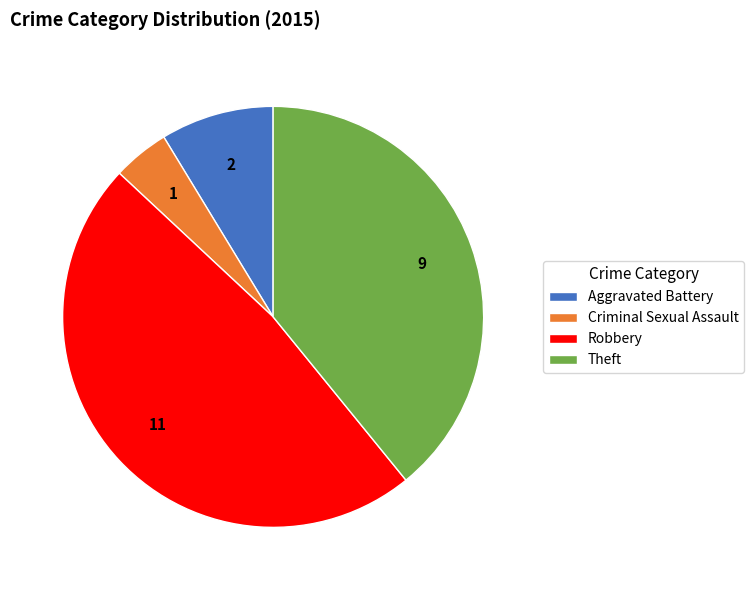

Is it true that Aggravated Battery is 9% of the pie?

True